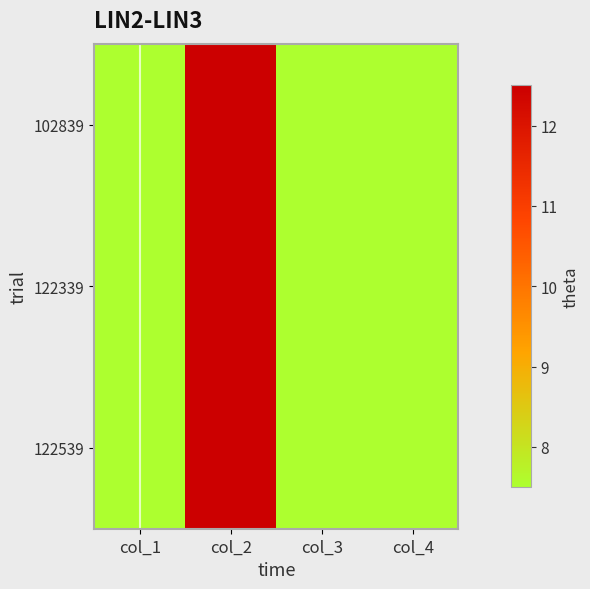

Reading left to right, list all the values displayed in this chart.

102839: col_1=7.5	col_2=12.5	col_3=7.5	col_4=7.5
122339: col_1=7.5	col_2=12.5	col_3=7.5	col_4=7.5
122539: col_1=7.5	col_2=12.5	col_3=7.5	col_4=7.5